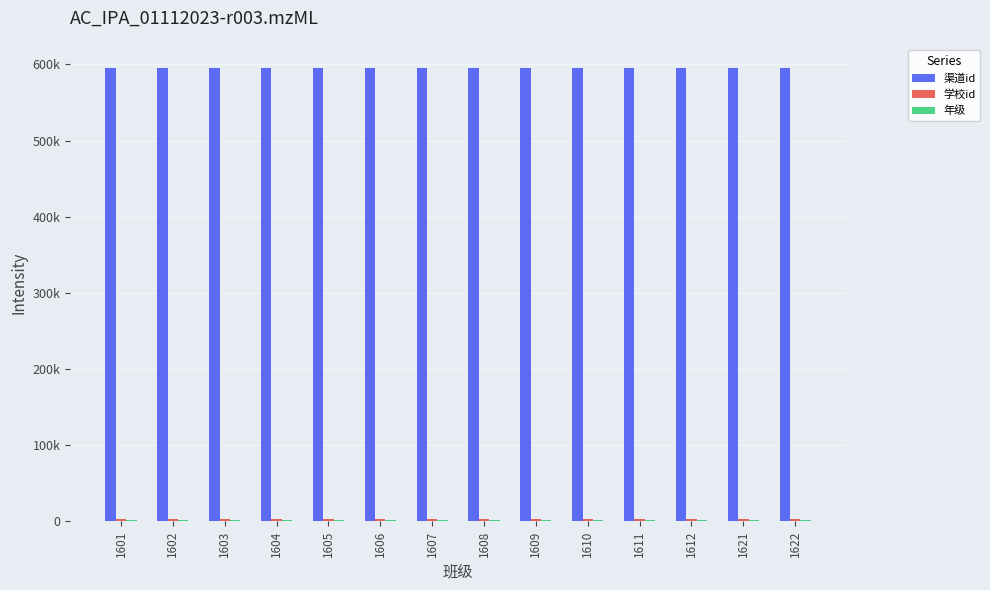

Are the bars grouped side by side (vs. stacked)?

Yes